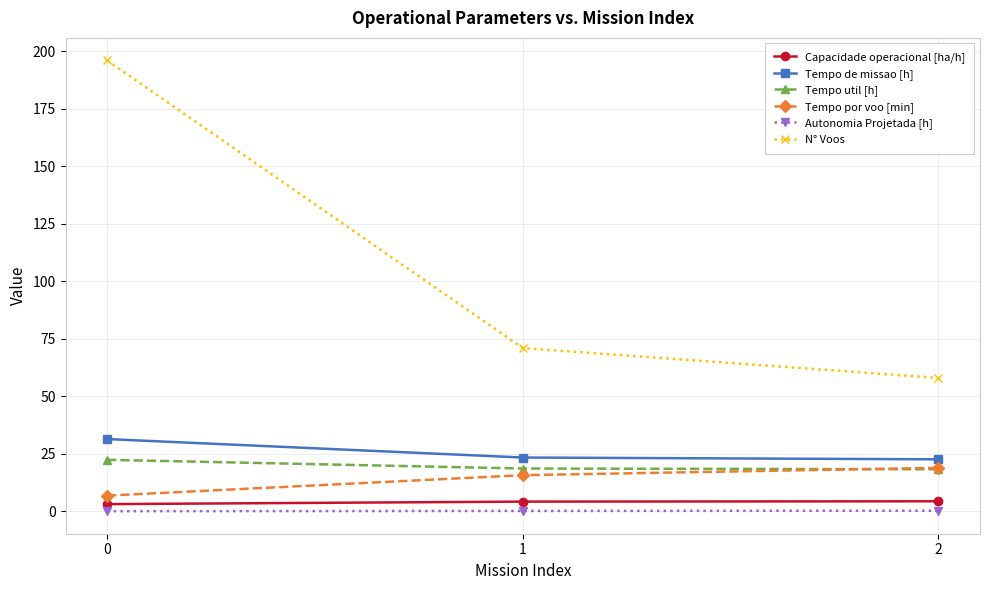

At how many categories does at least one series exceed 83?

1